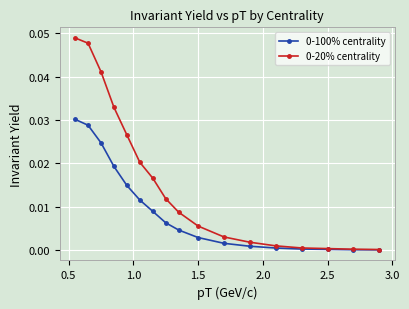

True or false: 0-20% centrality has more than 2 interior local peaks.

False